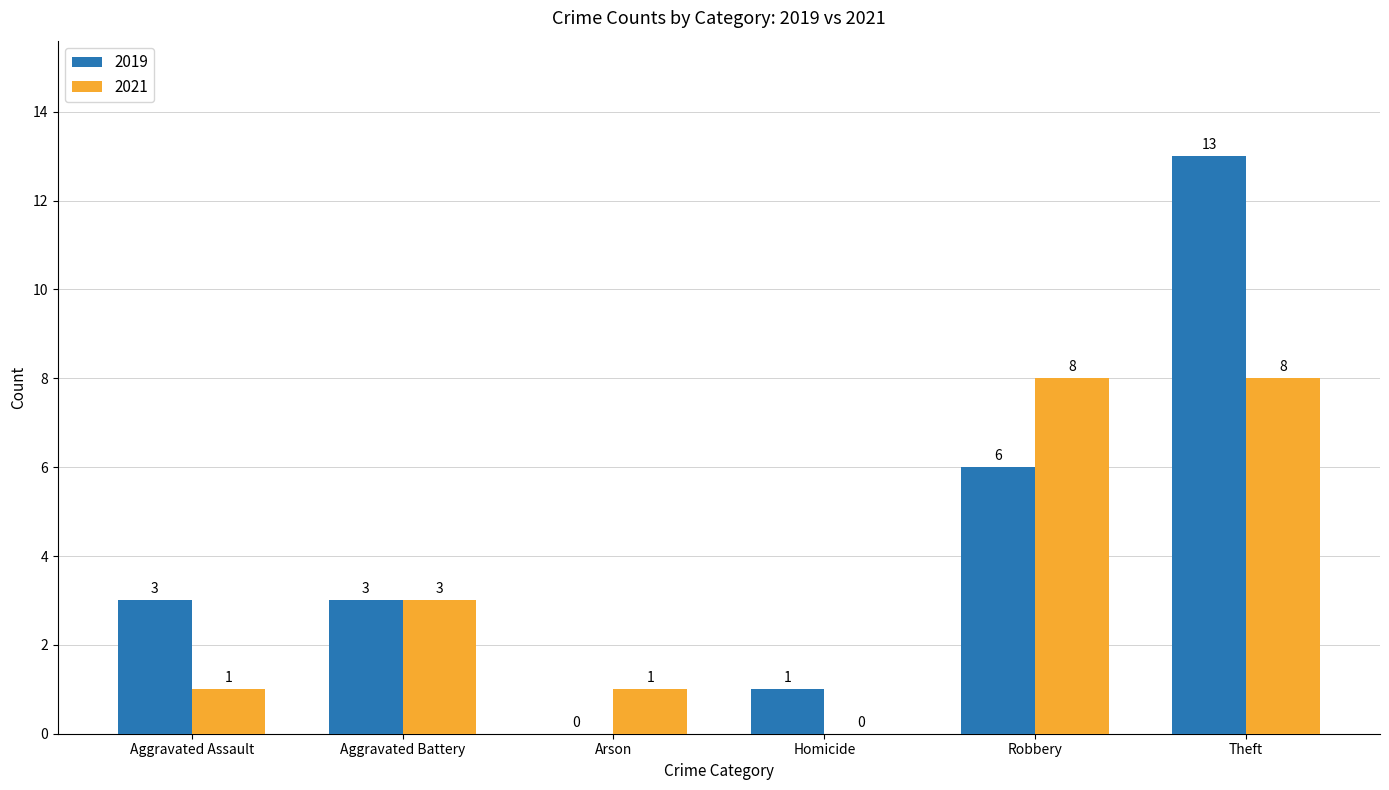

Which category has the highest value across all series?

Theft